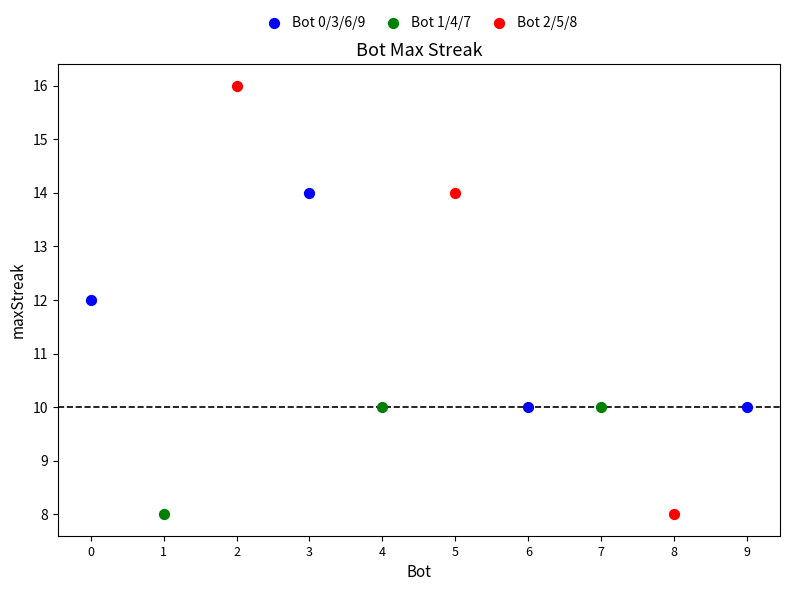

What are all the series names shown in the legend?

Bot 0/3/6/9, Bot 1/4/7, Bot 2/5/8